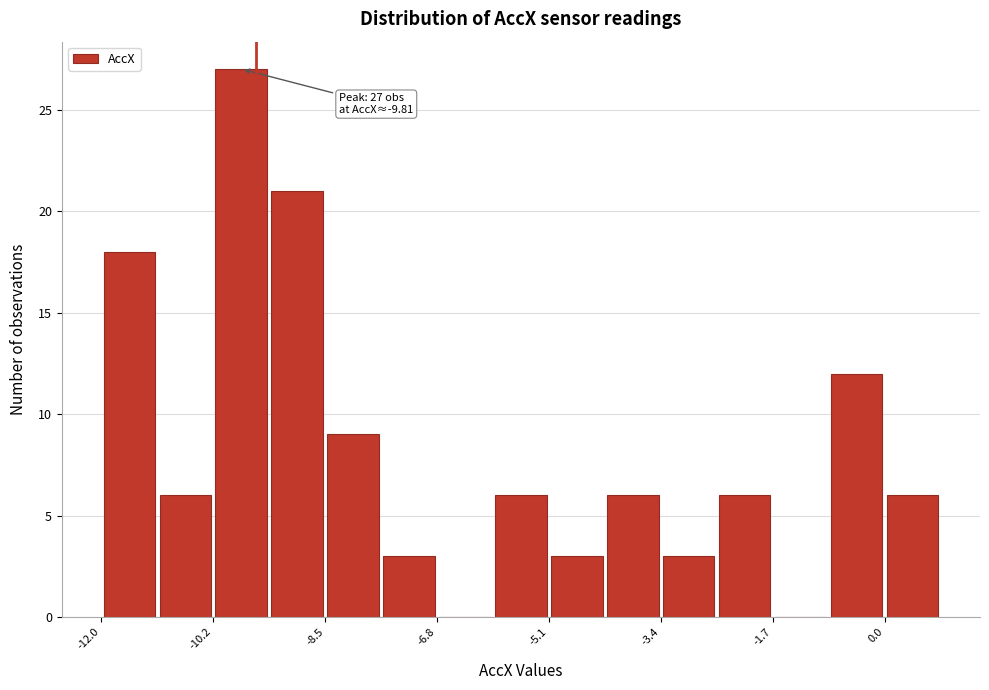

Over which range of the x-axis is the bar tallest?

-10.2 to -9.4